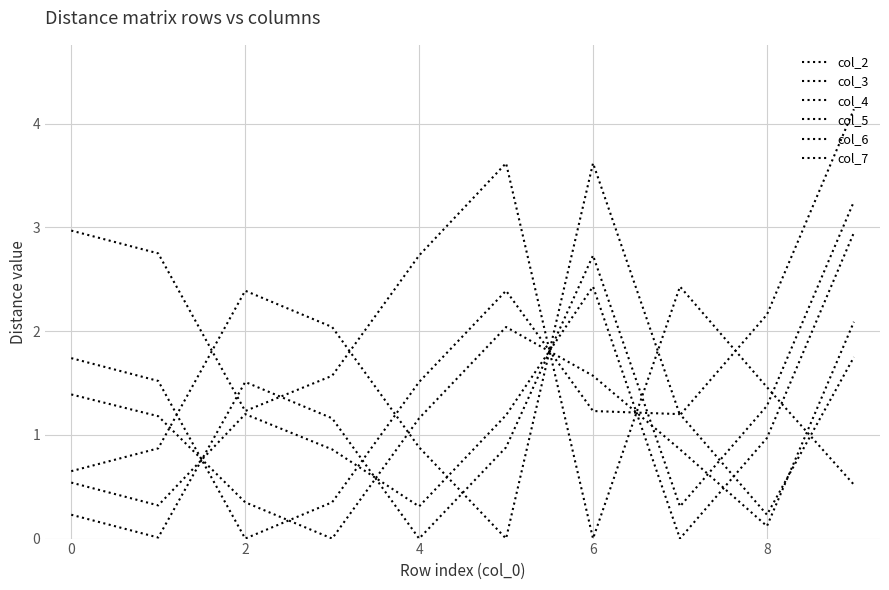

What is the value of the col_2 point at the 7th from the left?

1.2